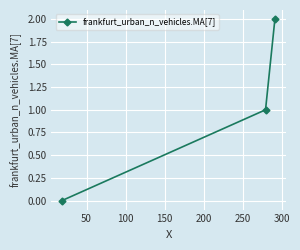

Reading left to right, list all the values displayed in this chart.

0	1	2